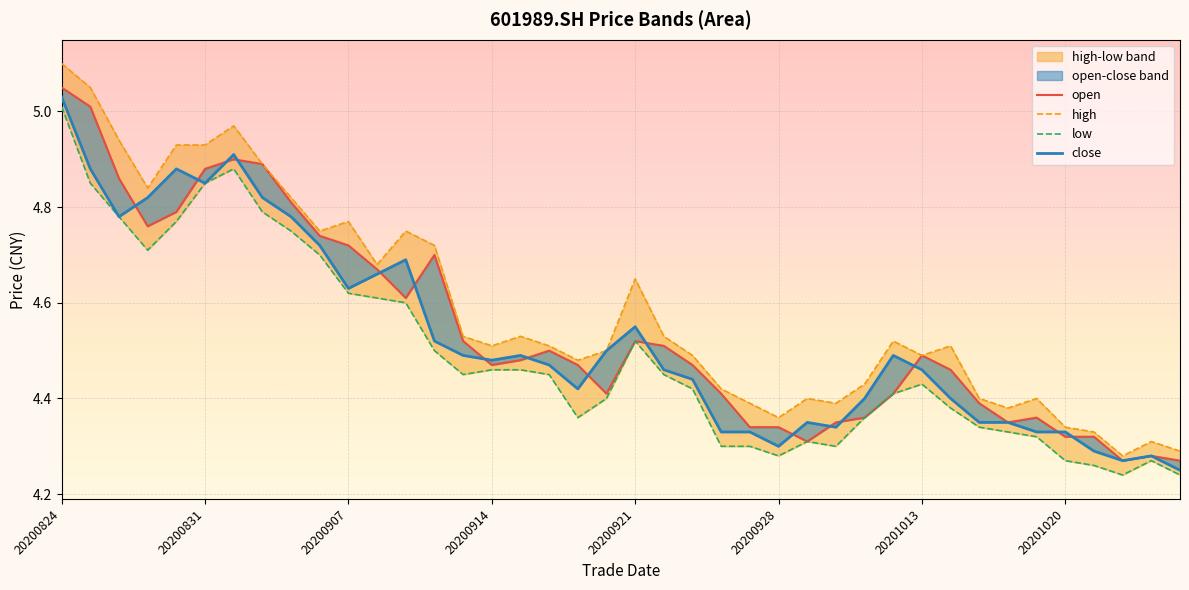

At 8, list the series in order from smallest to largest.

low, close, open, high